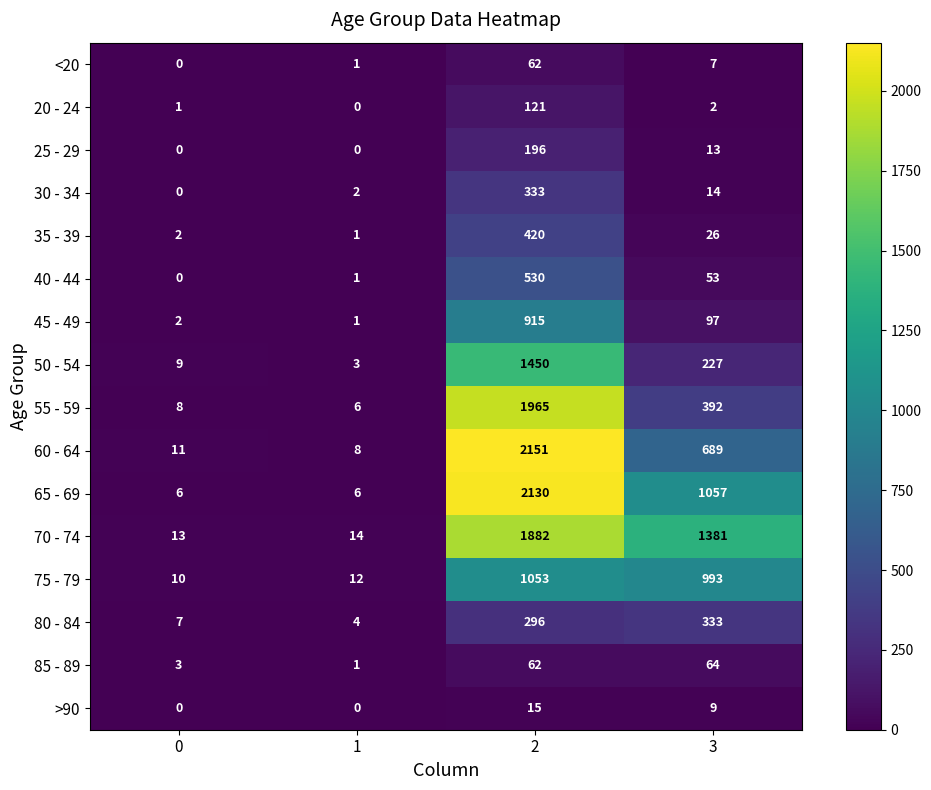

At 3, list the series in order from largest to smallest.

70 - 74, 65 - 69, 75 - 79, 60 - 64, 55 - 59, 80 - 84, 50 - 54, 45 - 49, 85 - 89, 40 - 44, 35 - 39, 30 - 34, 25 - 29, >90, <20, 20 - 24